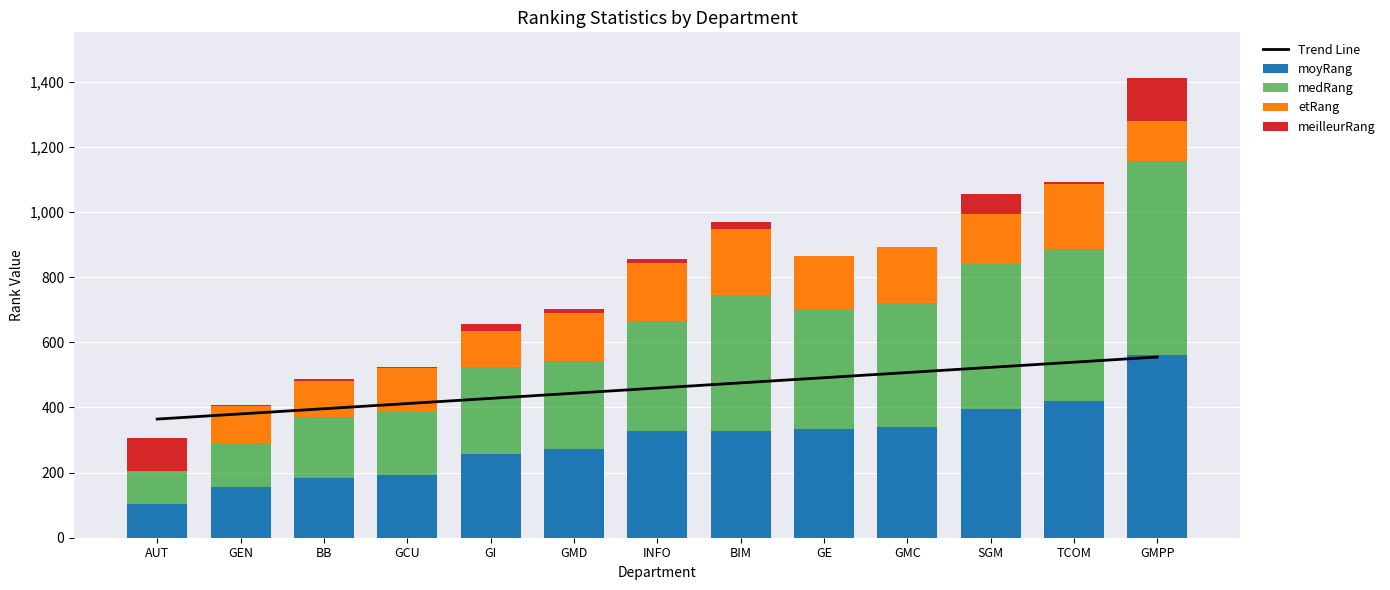

What is the total value across all series at GMC?

1399.8